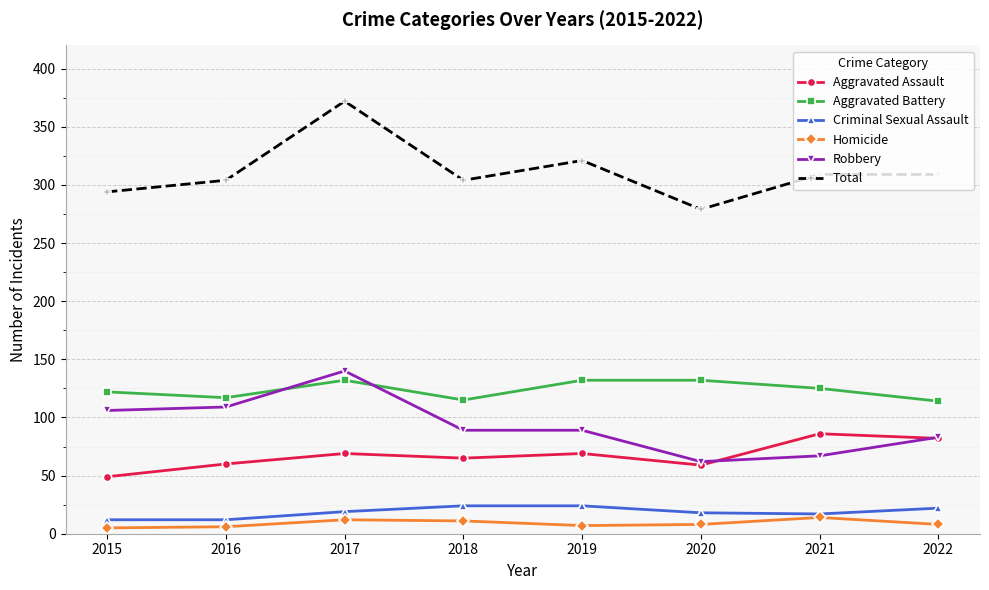

Is it true that Robbery equals 108 at 2020?

False